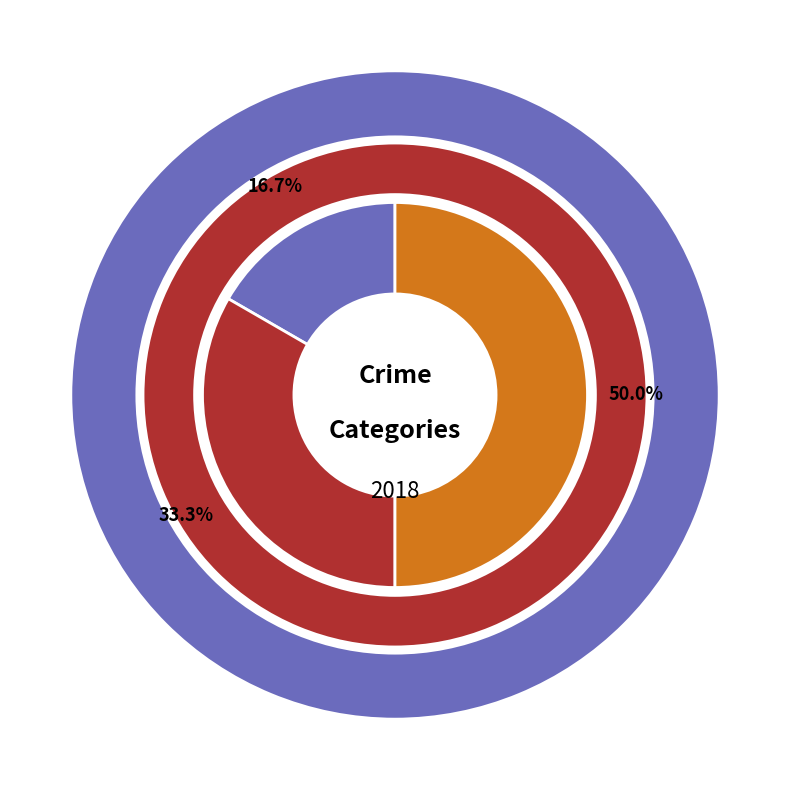

The Aggravated Assault slice represents 17% of the pie. True or false?

True